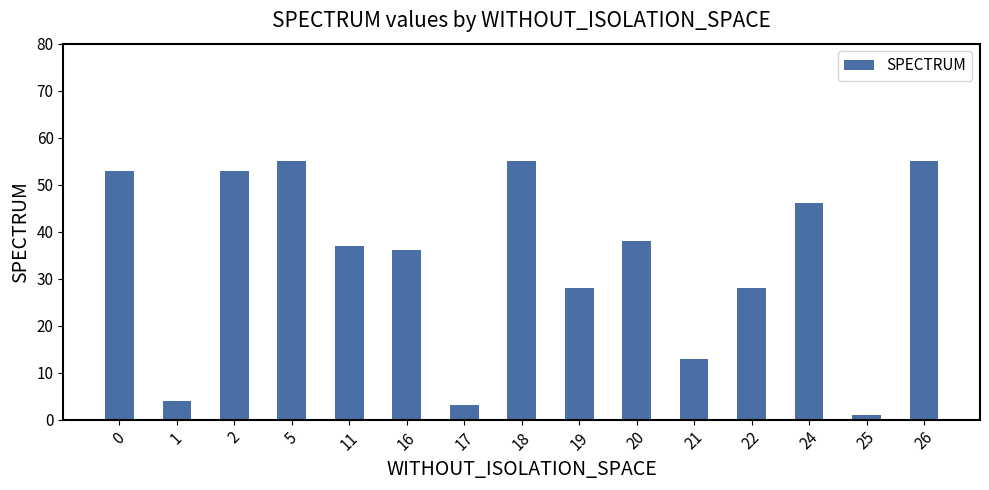

What is the change in value from 2 to 20?

-15